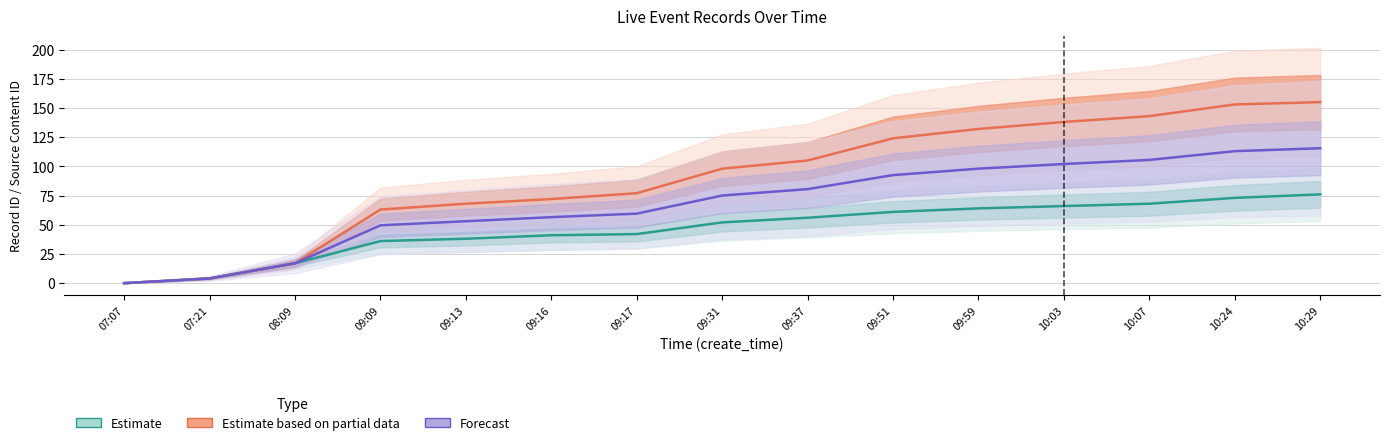

True or false: Forecast and Estimate cross at least once.

False